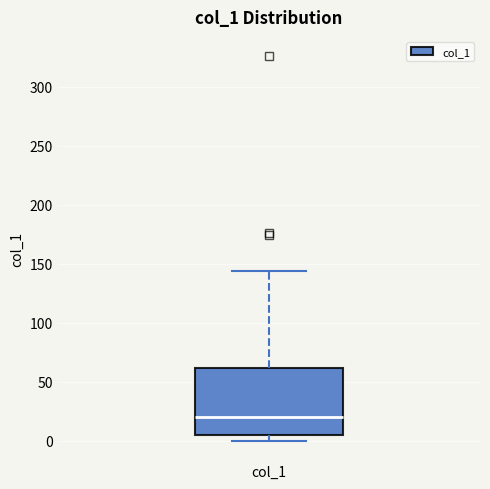

Transcribe this box plot: give where the median line is, the range the box spans, and where the two whiskers end, as read against the y-axis. The values are not printed on the chart, so give them approximately, as read against the axis.

median 20, box 5 to 60, whiskers 0 to 145